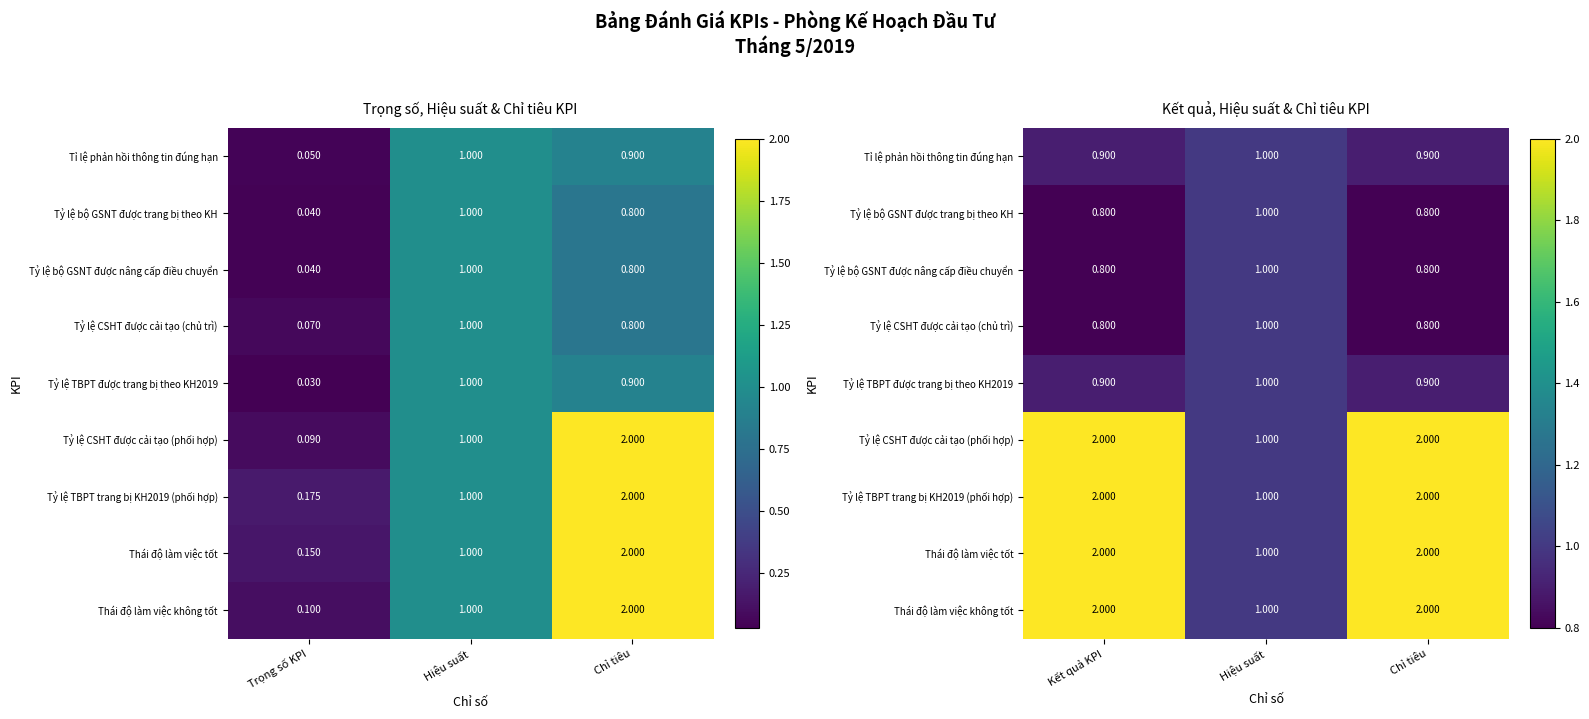

The Tỷ lệ CSHT được cải tạo (chủ trì) series shows 0.2 at Chỉ tiêu. True or false?

False